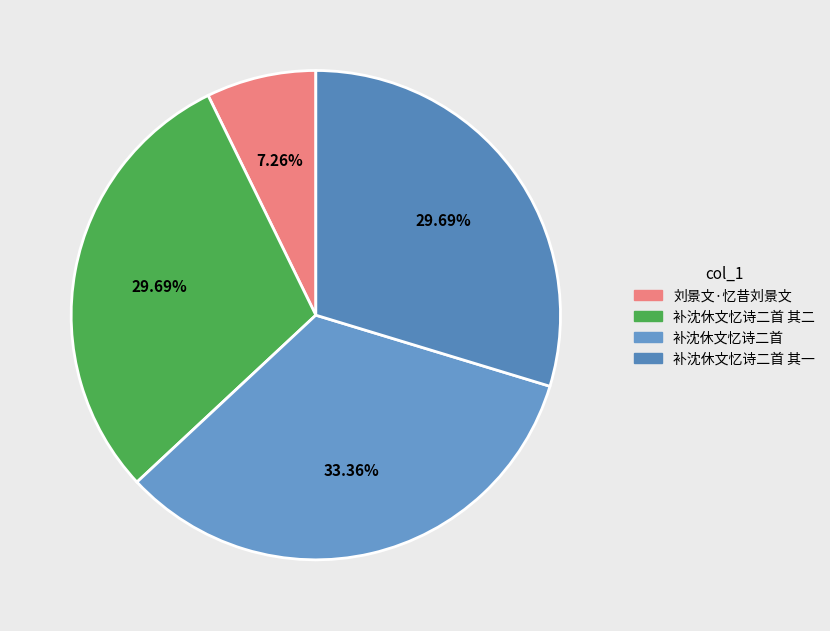

What portion of the pie excludes 补沈休文忆诗二首 其二?

70.3%